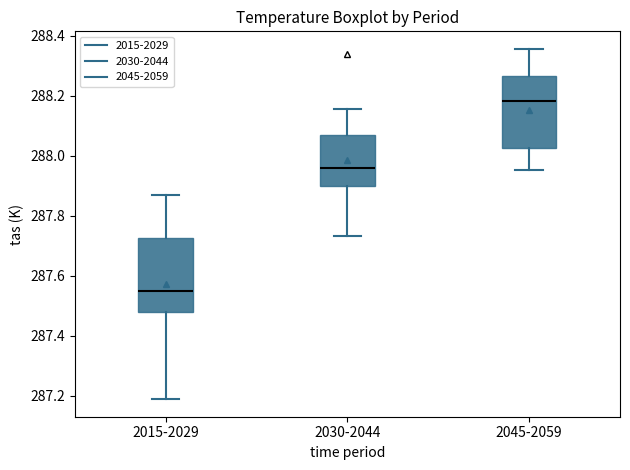

Where does the median line of the box for 2030-2044 sit on the y-axis? The values are not printed on the chart, so give them approximately, as read against the axis.

287.96